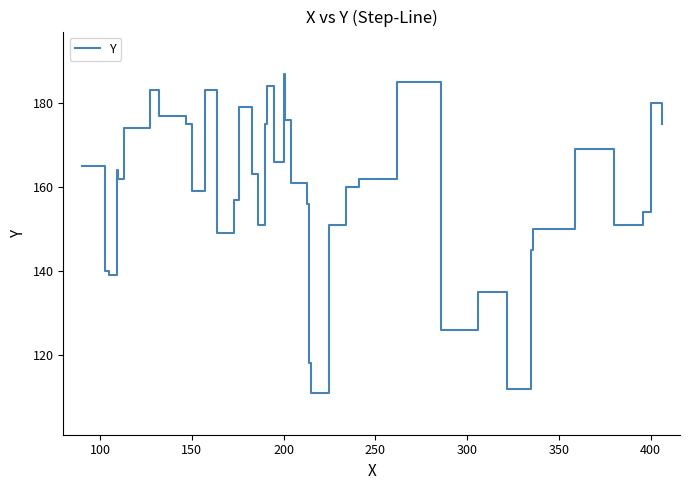

What is the maximum value shown in the chart?

187